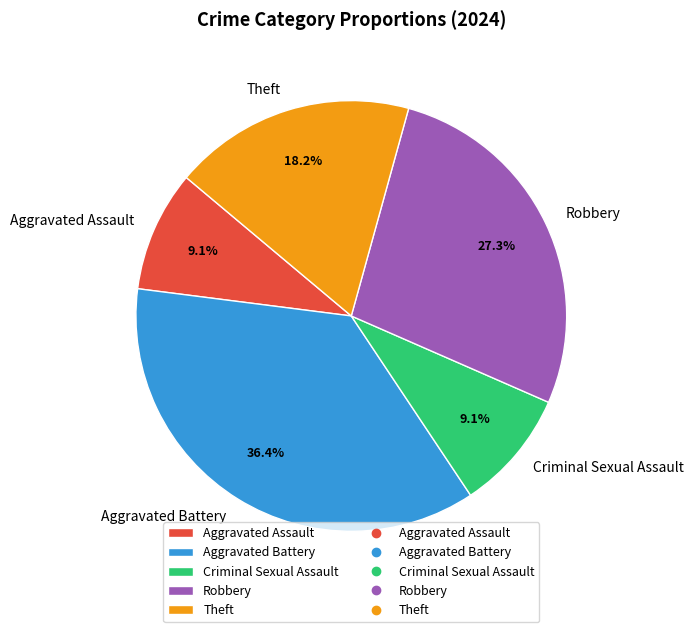

How many segments does this pie chart have?

5